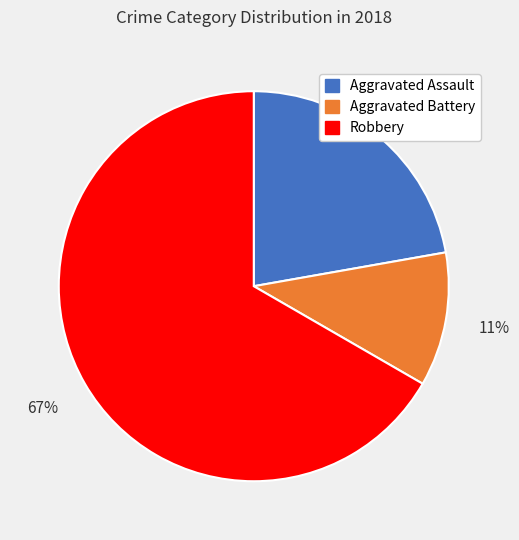

Is there any slice that represents more than half of the pie?

Yes